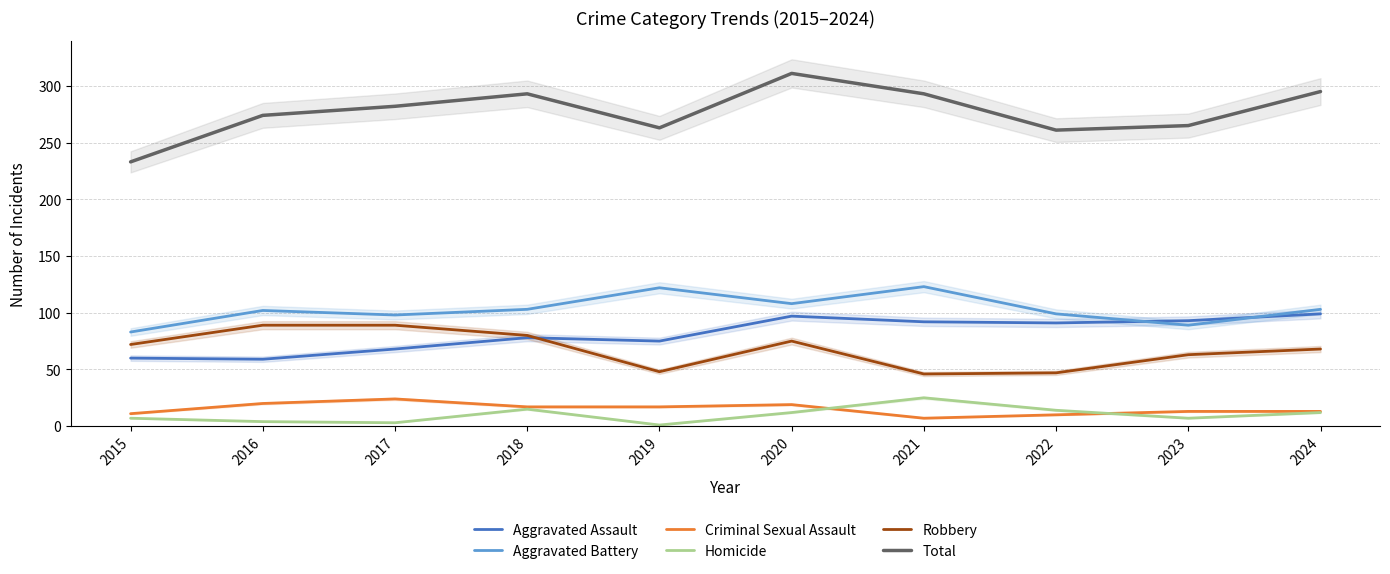

Between 2015 and 2024, which is larger?

2024